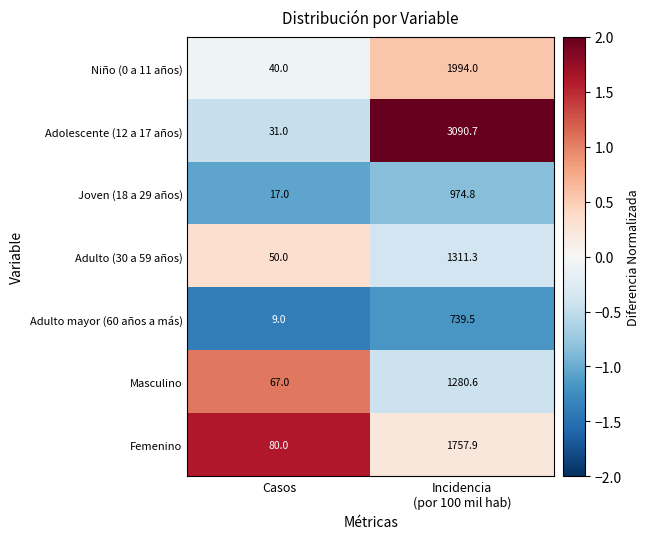

What is the spread (max minus min) of values at Incidencia
(por 100 mil hab)?

2351.2